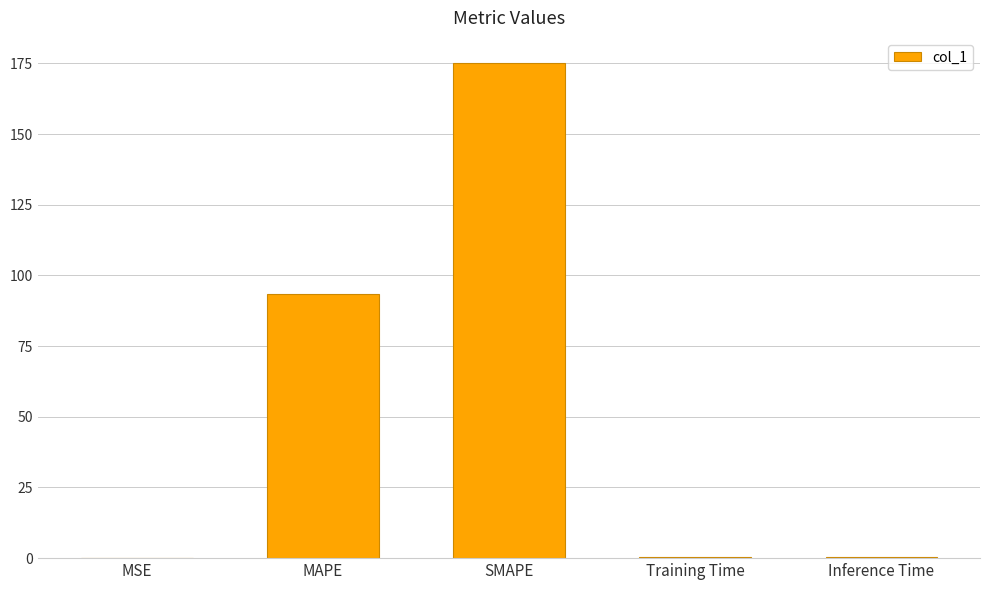

Are the bars horizontal?

No